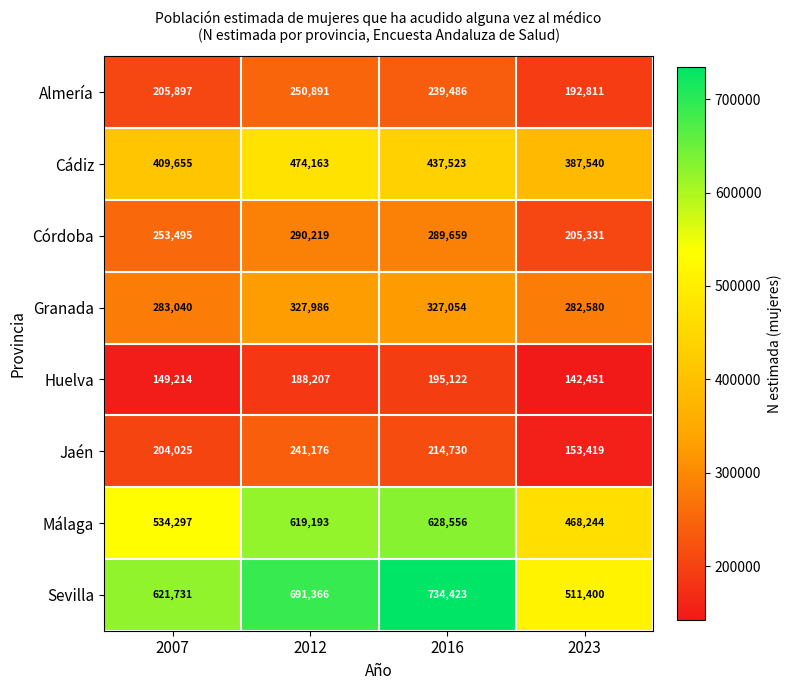

At how many categories does at least one series exceed 582905?

3